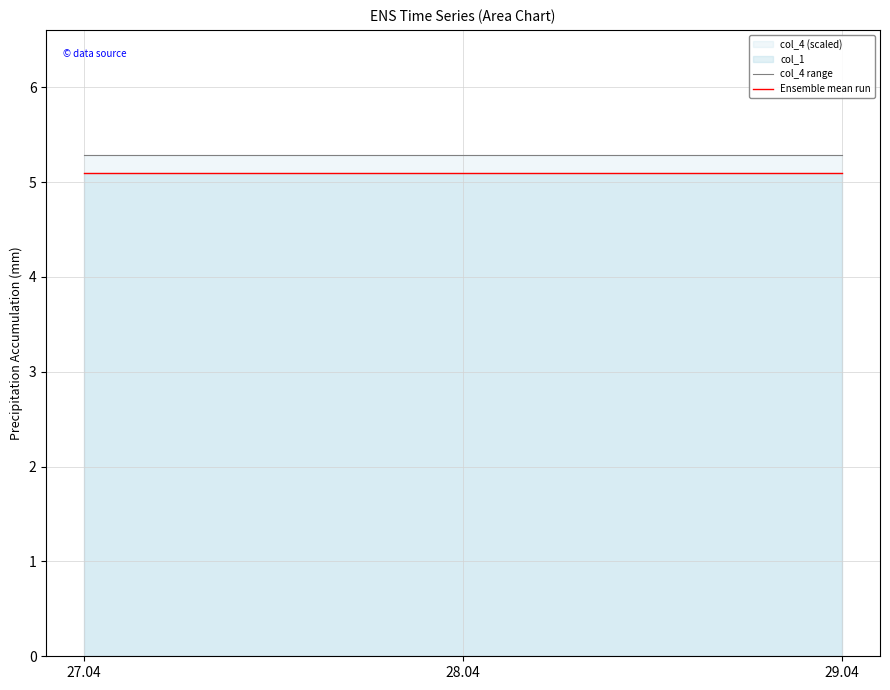

Reading left to right, what are all the values shown in this chart?

col_4 range: 5.3	5.3	5.3
Ensemble mean run: 5.1	5.1	5.1